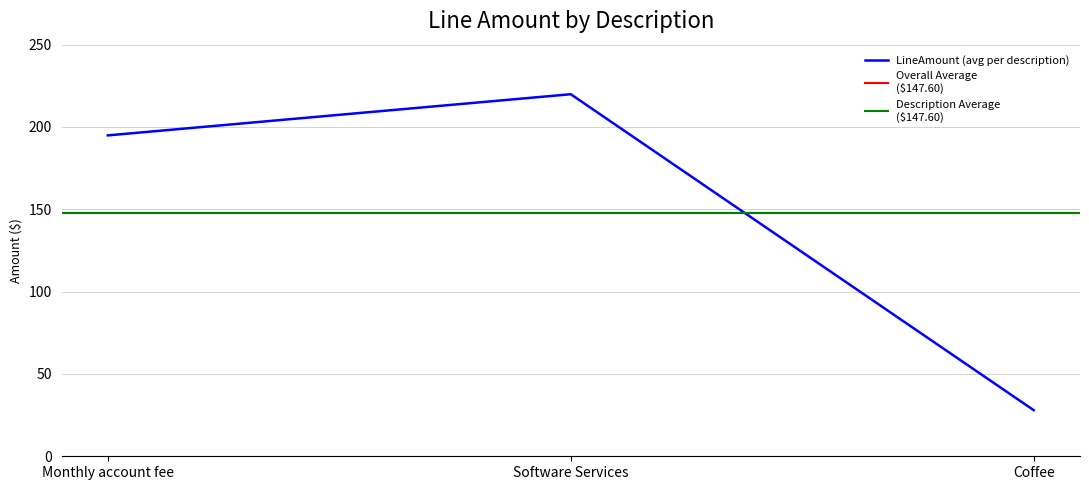

True or false: LineAmount (avg per description) has a value of 219.9 at Software Services.

True